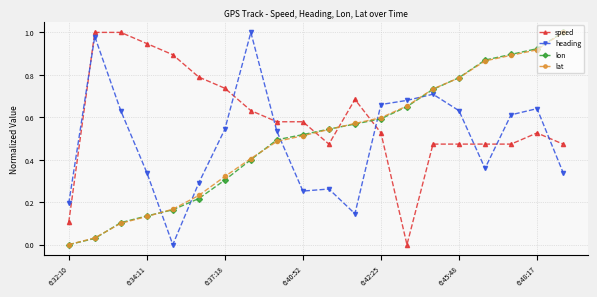

True or false: lon has more than 2 interior local peaks.

False